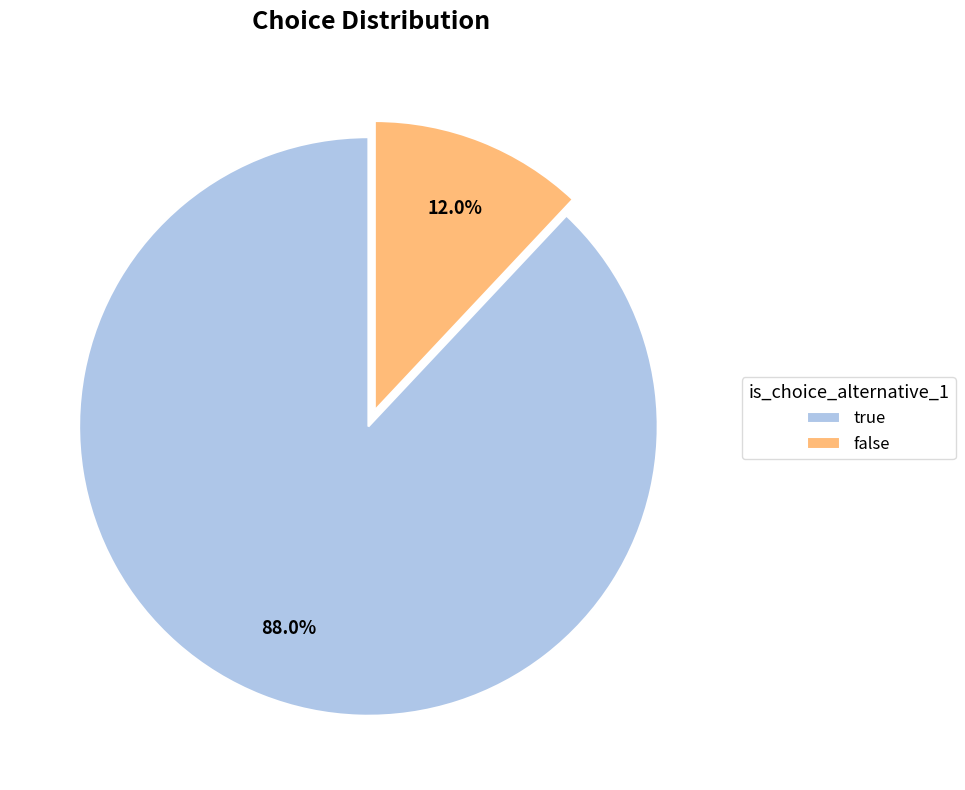

How many slices are in this pie chart?

2